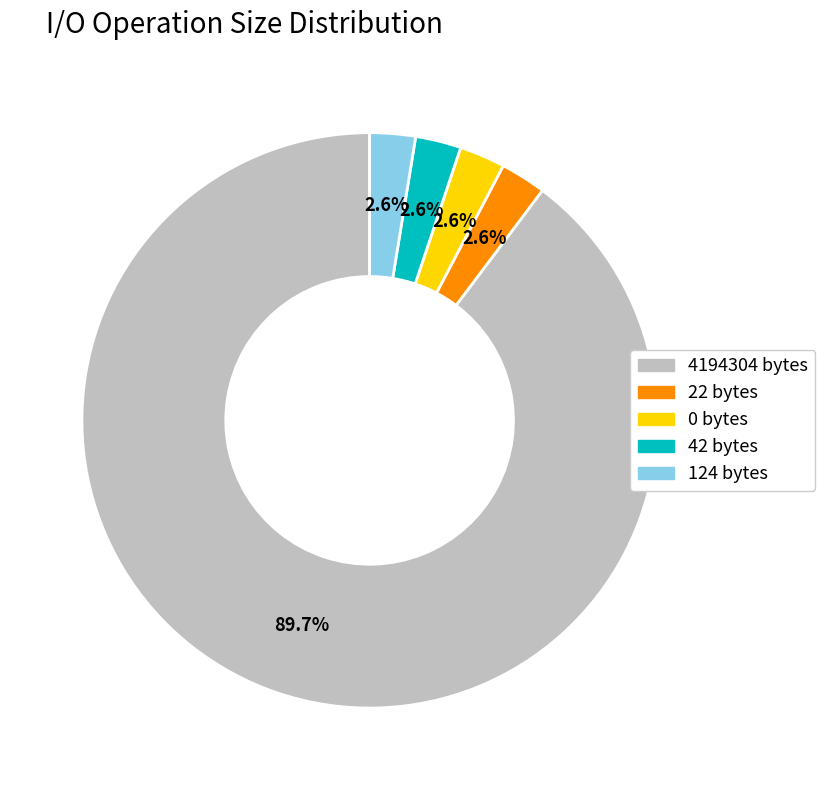

Does 4194304 account for over 50% of the chart?

Yes